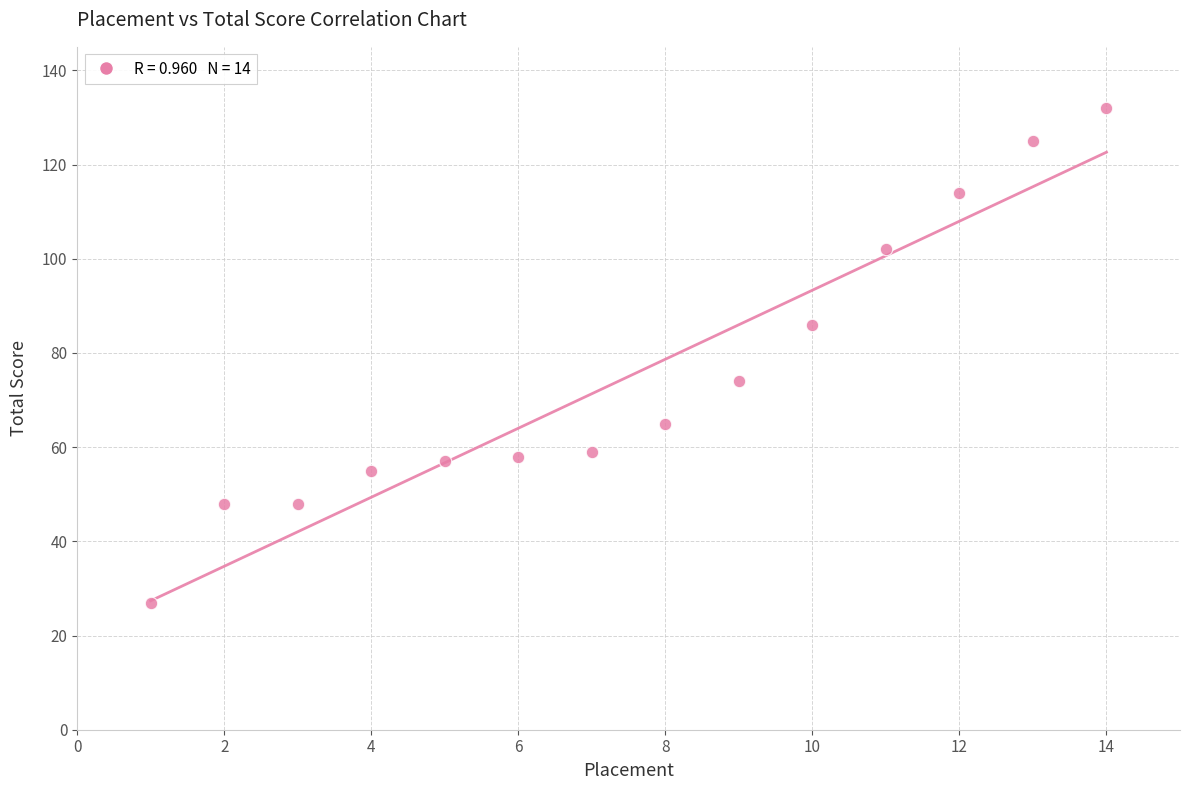

What is the range of X values (max minus min)?

13